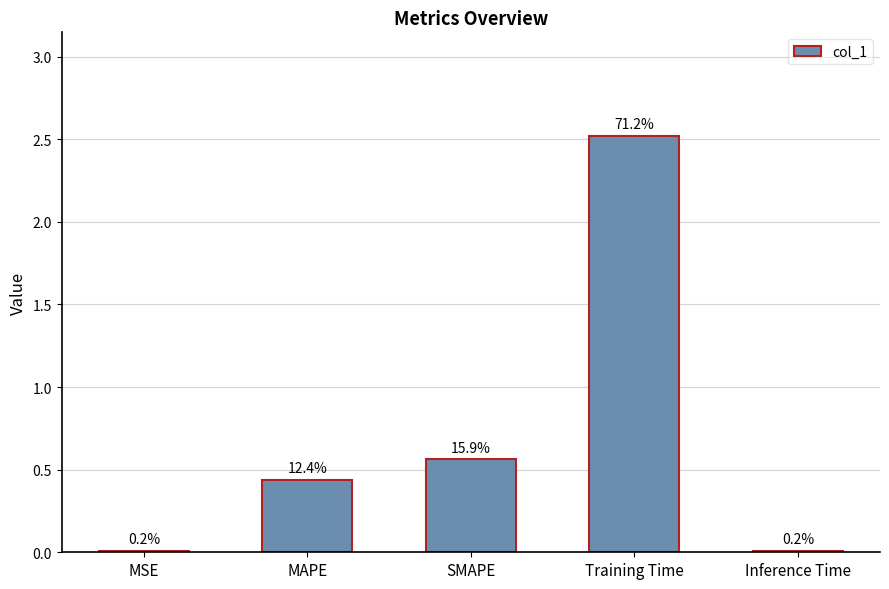

What is the label of the 2nd bar from the left?

MAPE